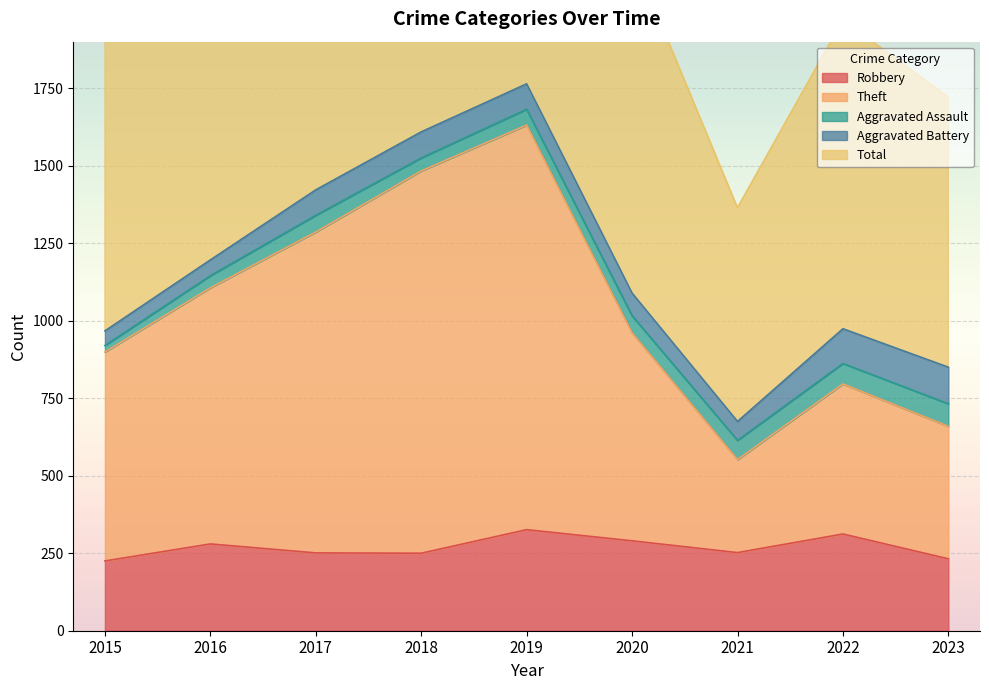

Which label corresponds to the largest value in the chart?

2019